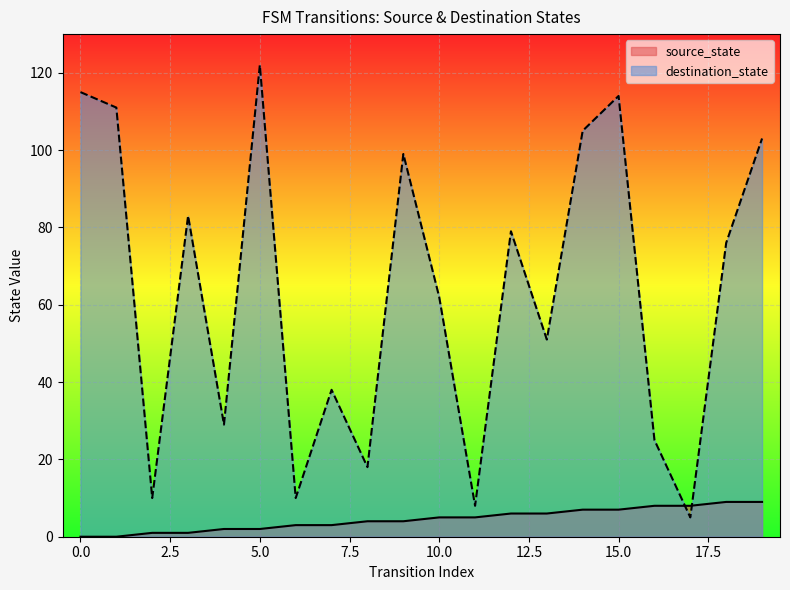

What is the approximate value of destination_state at 14, to the nearest 50?

100